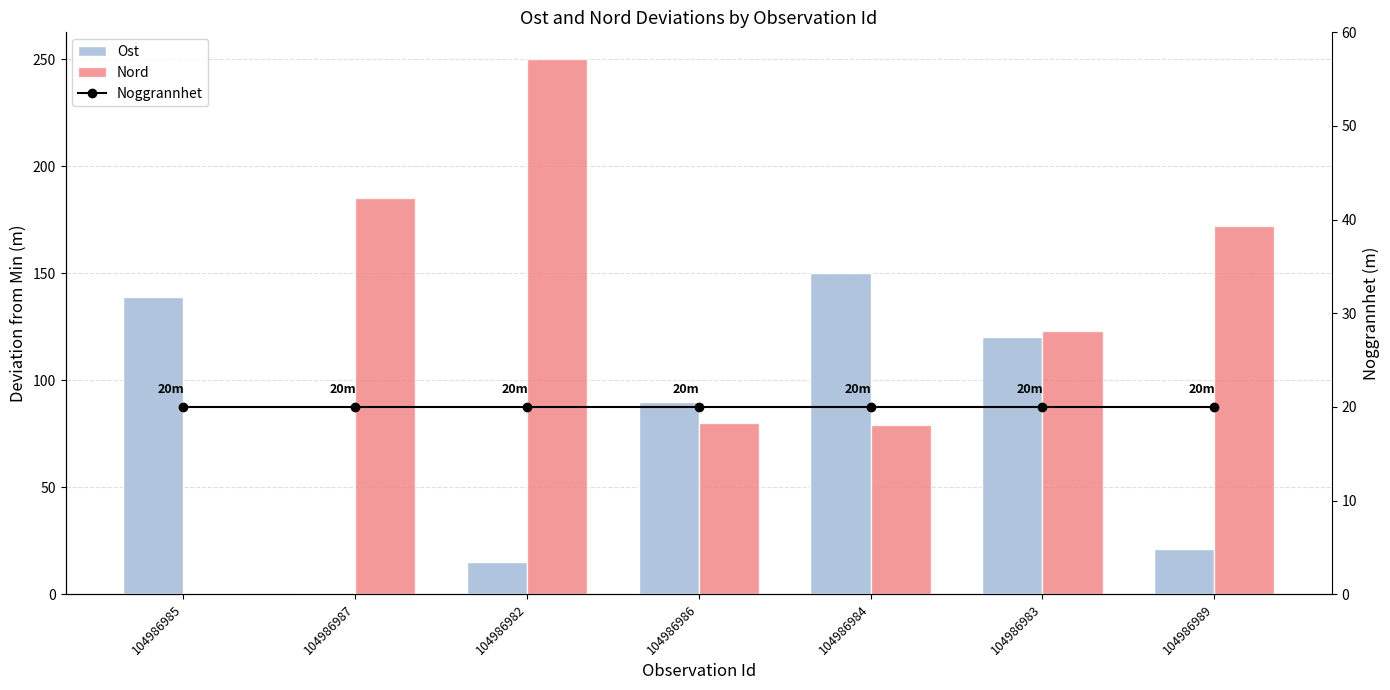

List the series in order of their peak value, lowest first.

Noggrannhet, Ost, Nord